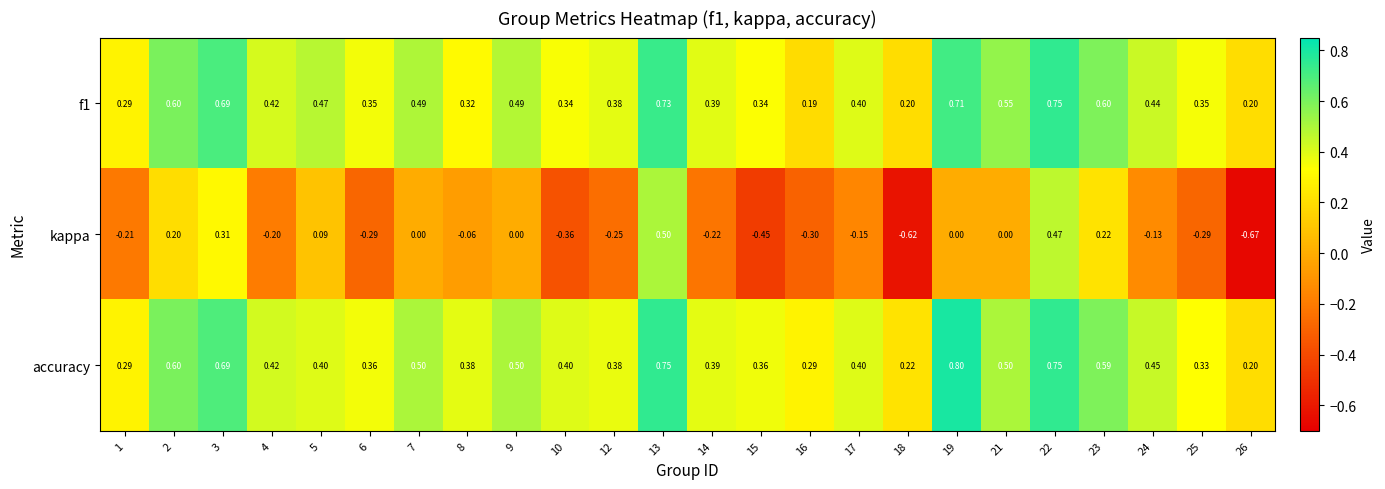

What is the greatest value displayed?

0.8